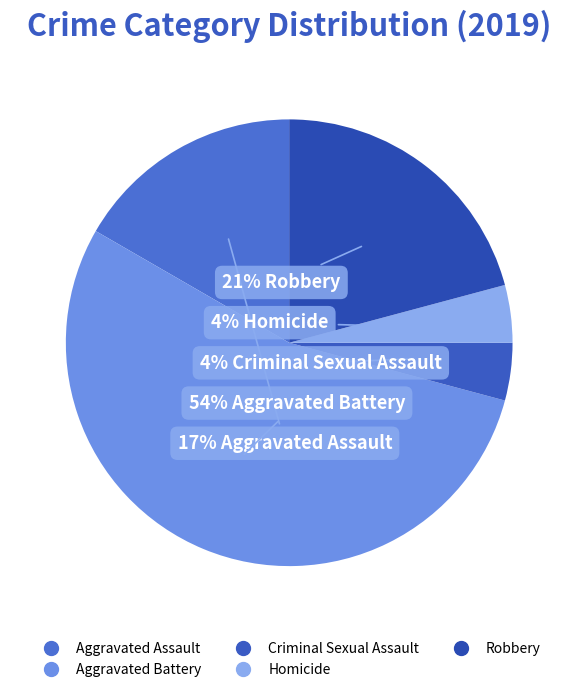

To the nearest percent, what is the difference between the largest and smallest slice percentages?

50%